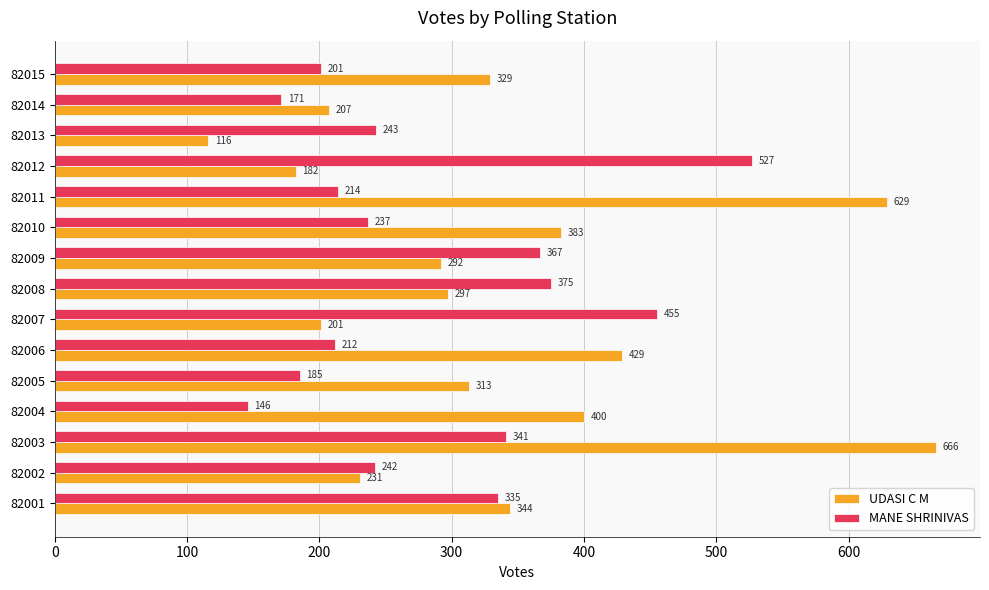

What is the sum of all UDASI C M values?

5019